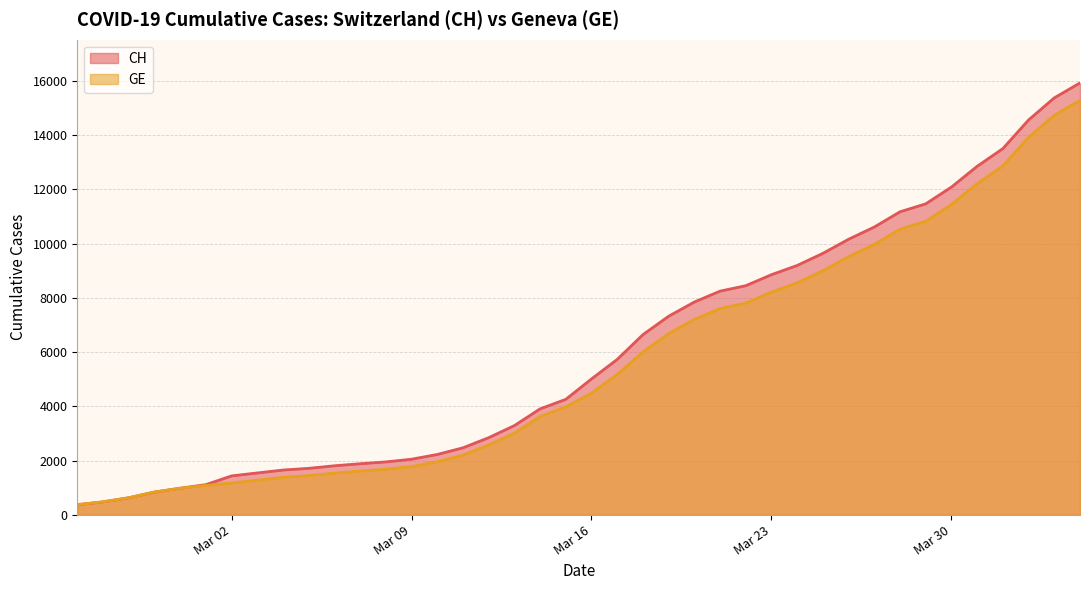

What is the value of the GE point at the 22nd from the left?

5174